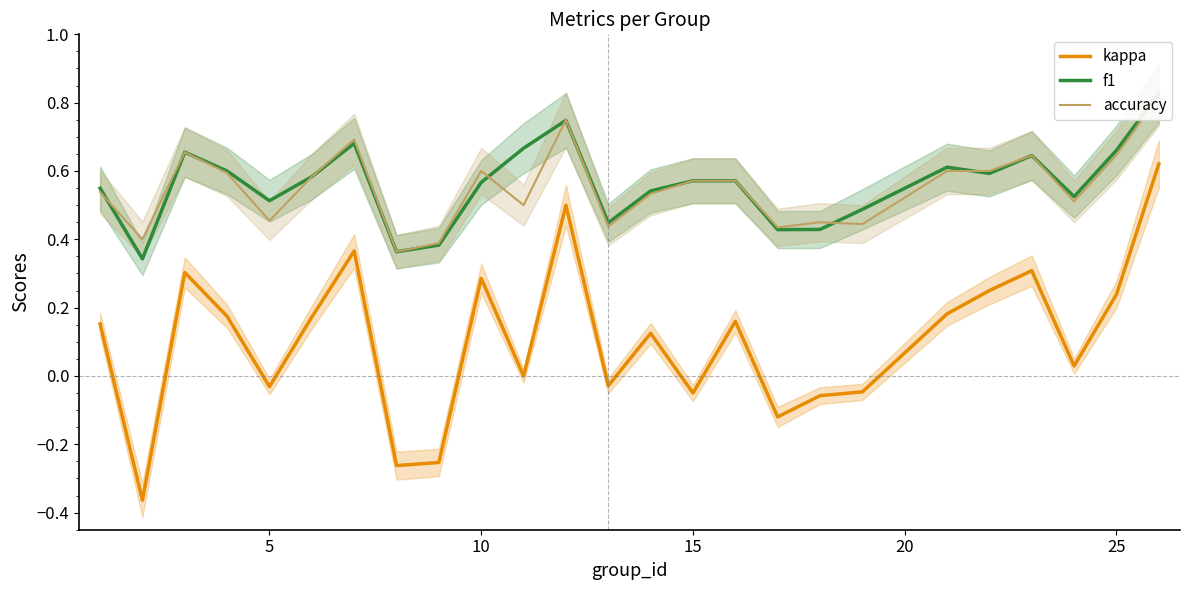

True or false: f1 and accuracy intersect in this chart.

True